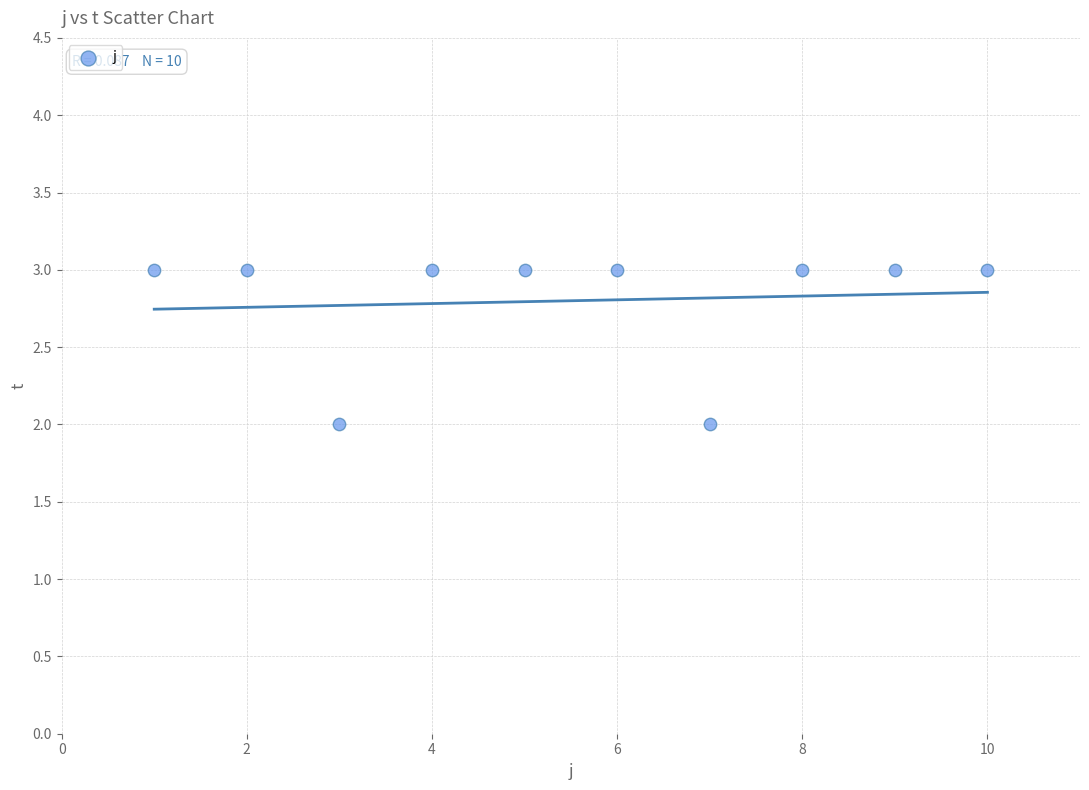

What is the range of X values (max minus min)?

9